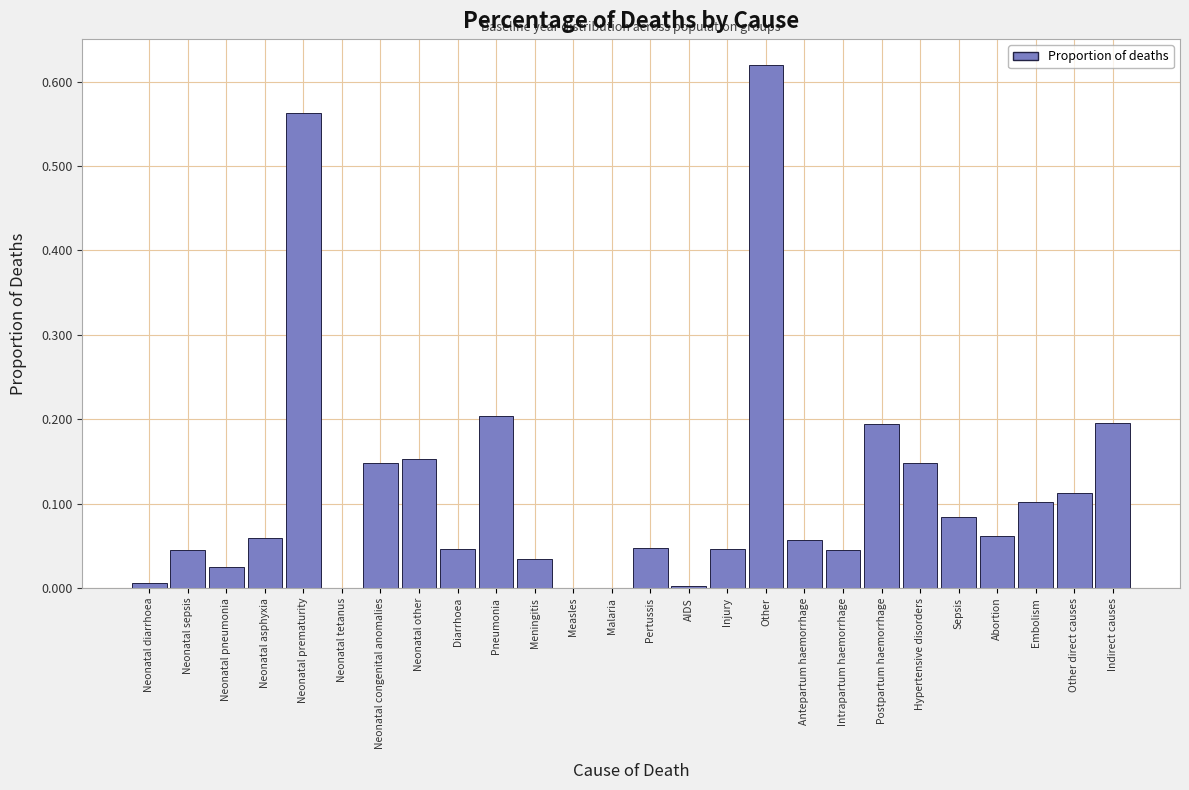

Is it true that the value at Hypertensive disorders is 0.1?

True